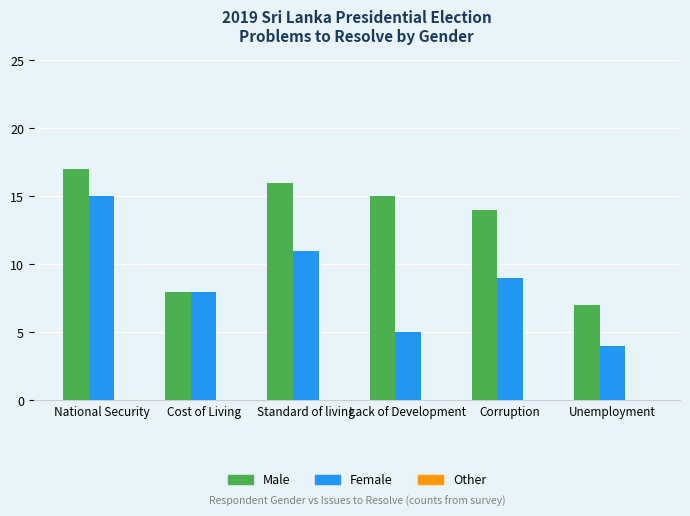

What is the label of the 3rd bar from the left?

Standard of living